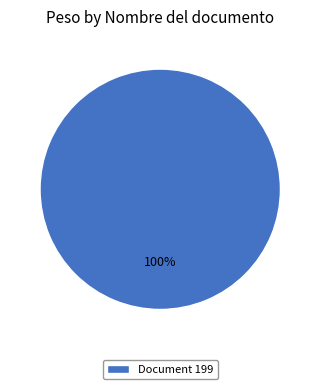

Is it true that Document 199 is 100% of the pie?

True